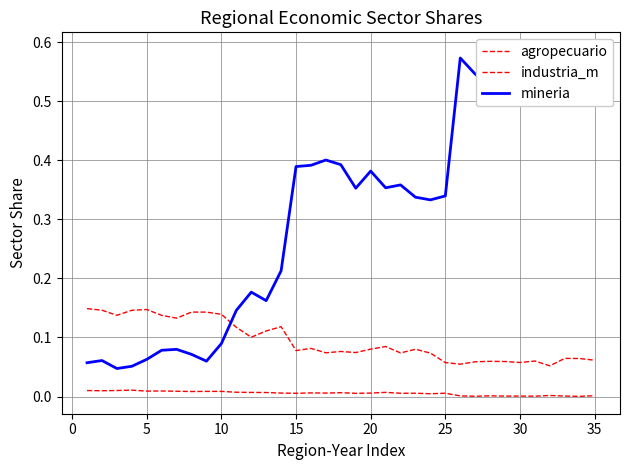

The industria_m series shows 0.1 at 20. True or false?

False